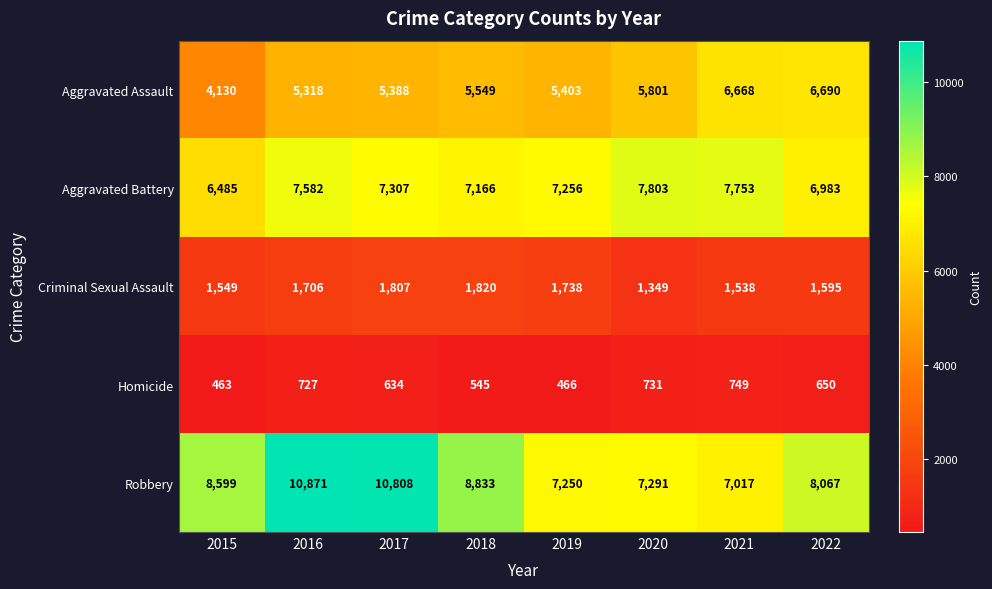

What is the sum of all Robbery values?

68736